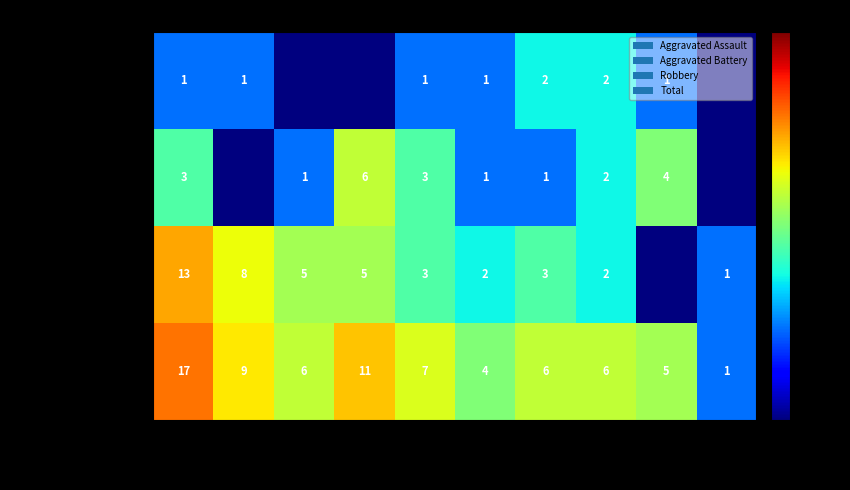

The Total series shows 6.0 at 2022. True or false?

True